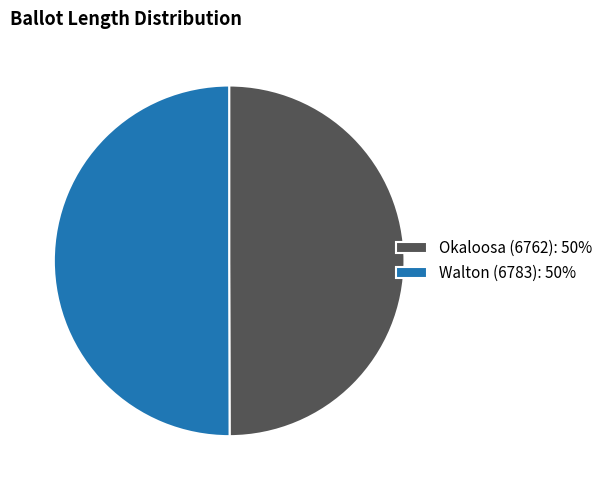

The Okaloosa (6762) slice represents 37% of the pie. True or false?

False